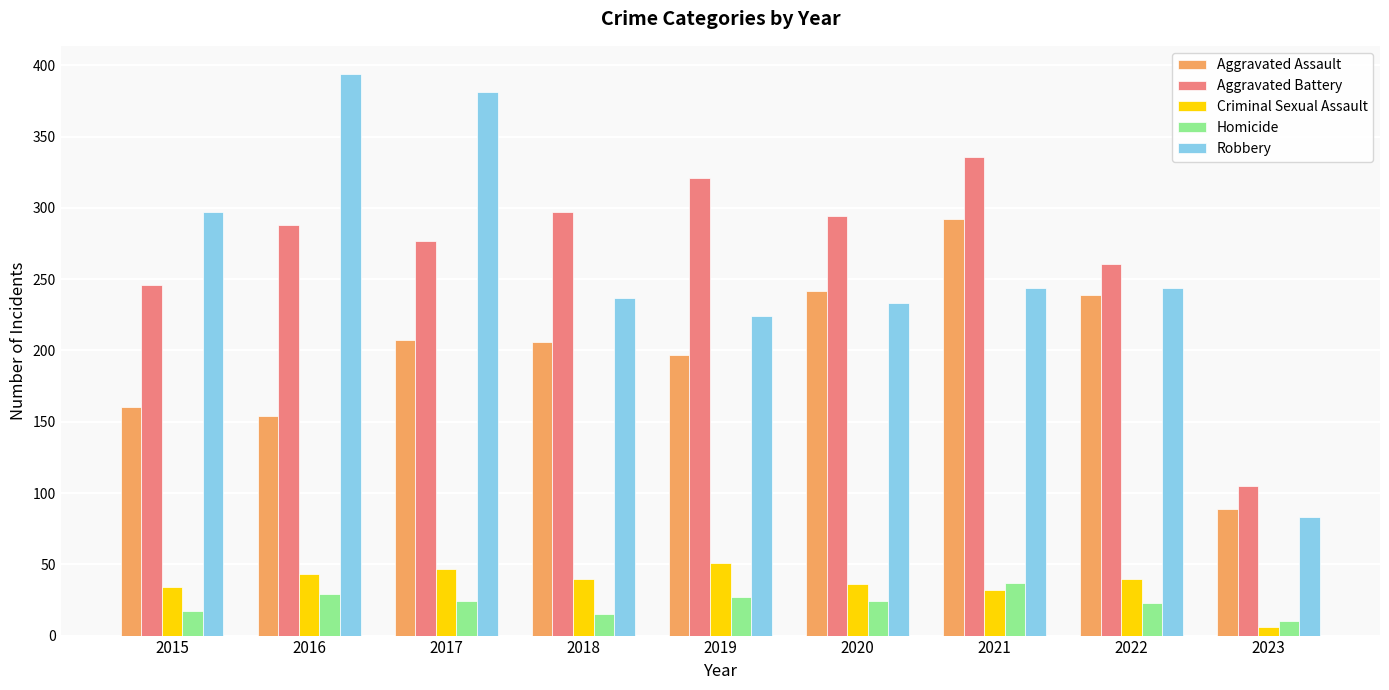

What is the average value of the Aggravated Battery series?

269